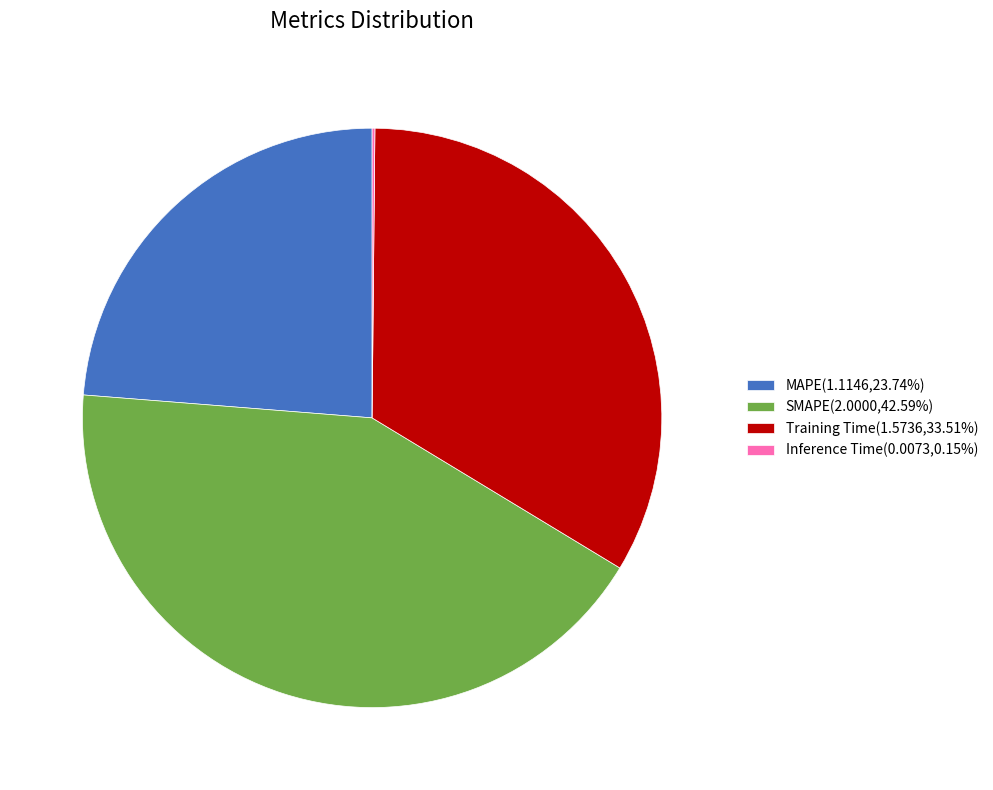

Combined, do MAPE(1.1146,23.74%) and SMAPE(2.0000,42.59%) account for over 50%?

Yes